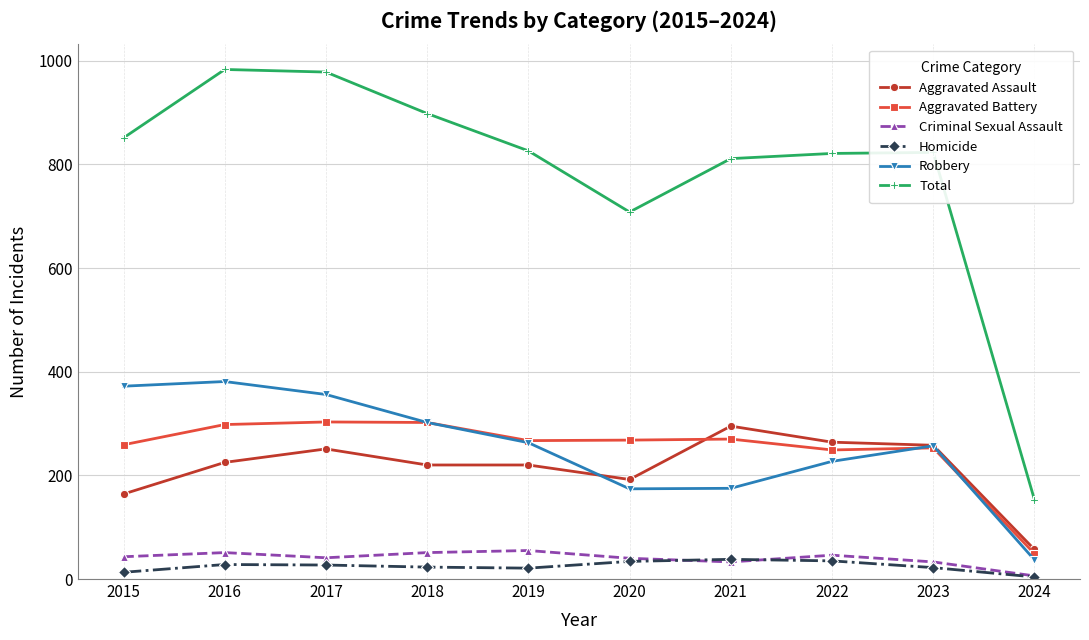

What value does the Homicide series have at 2020, to the nearest 10?

30